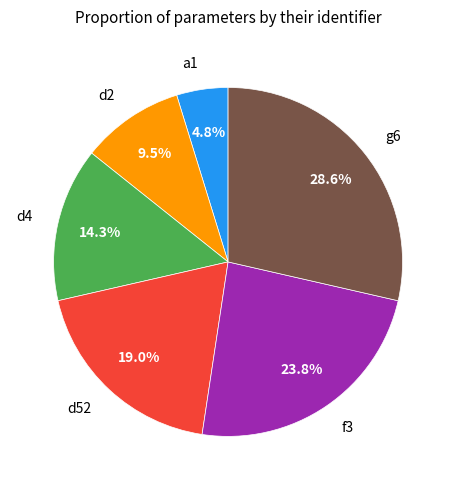

Is d2 the majority of the pie?

No